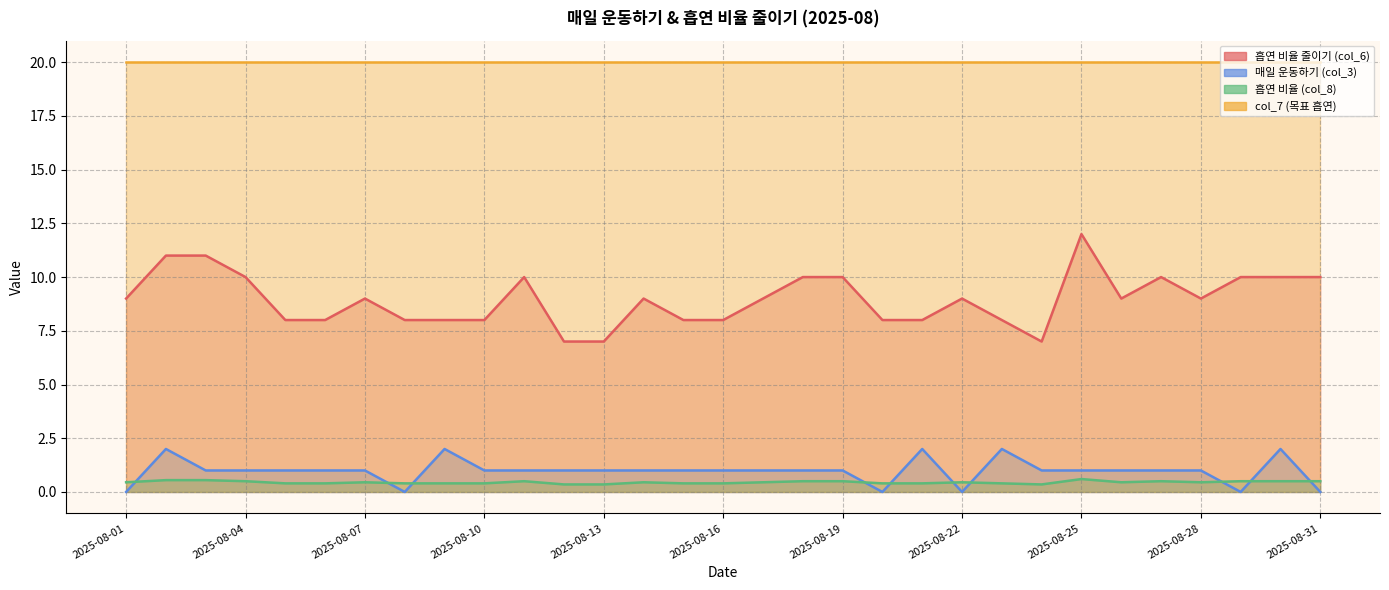

At which category is the sum across all series the highest?

2025-08-25